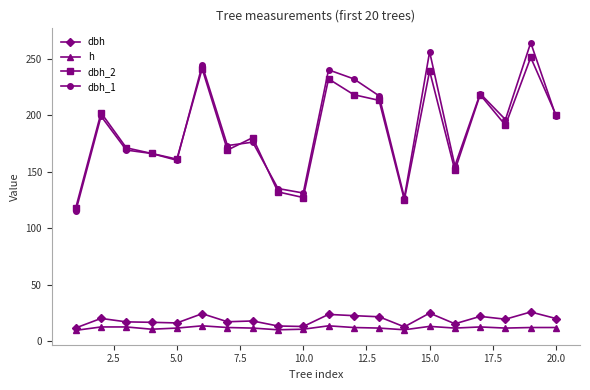

At how many categories does at least one series exceed 75?

20